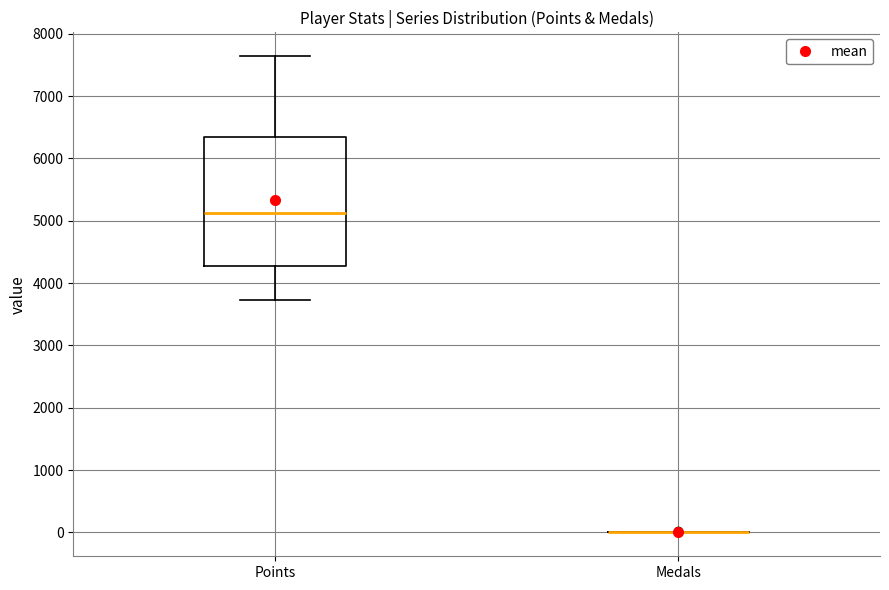

Where does the median line of the box for Points sit on the y-axis? The values are not printed on the chart, so give them approximately, as read against the axis.

5100